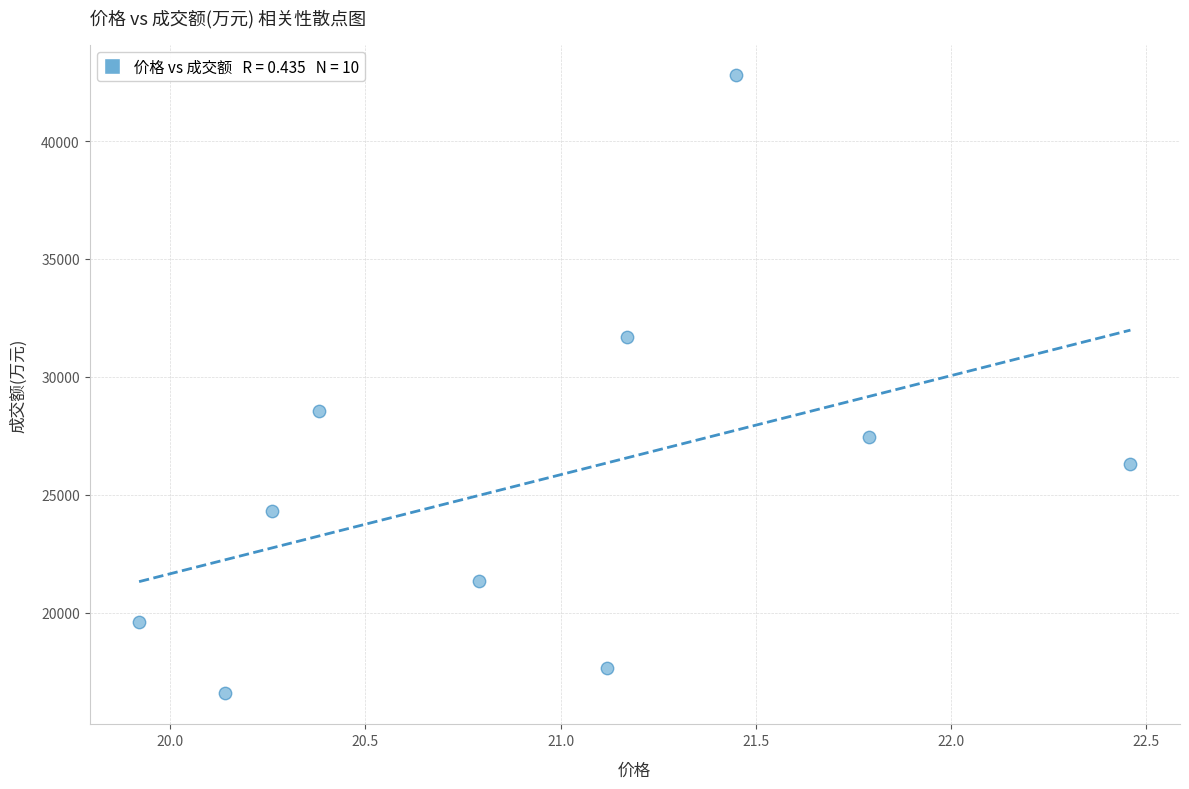

What is the average Y value?

25642